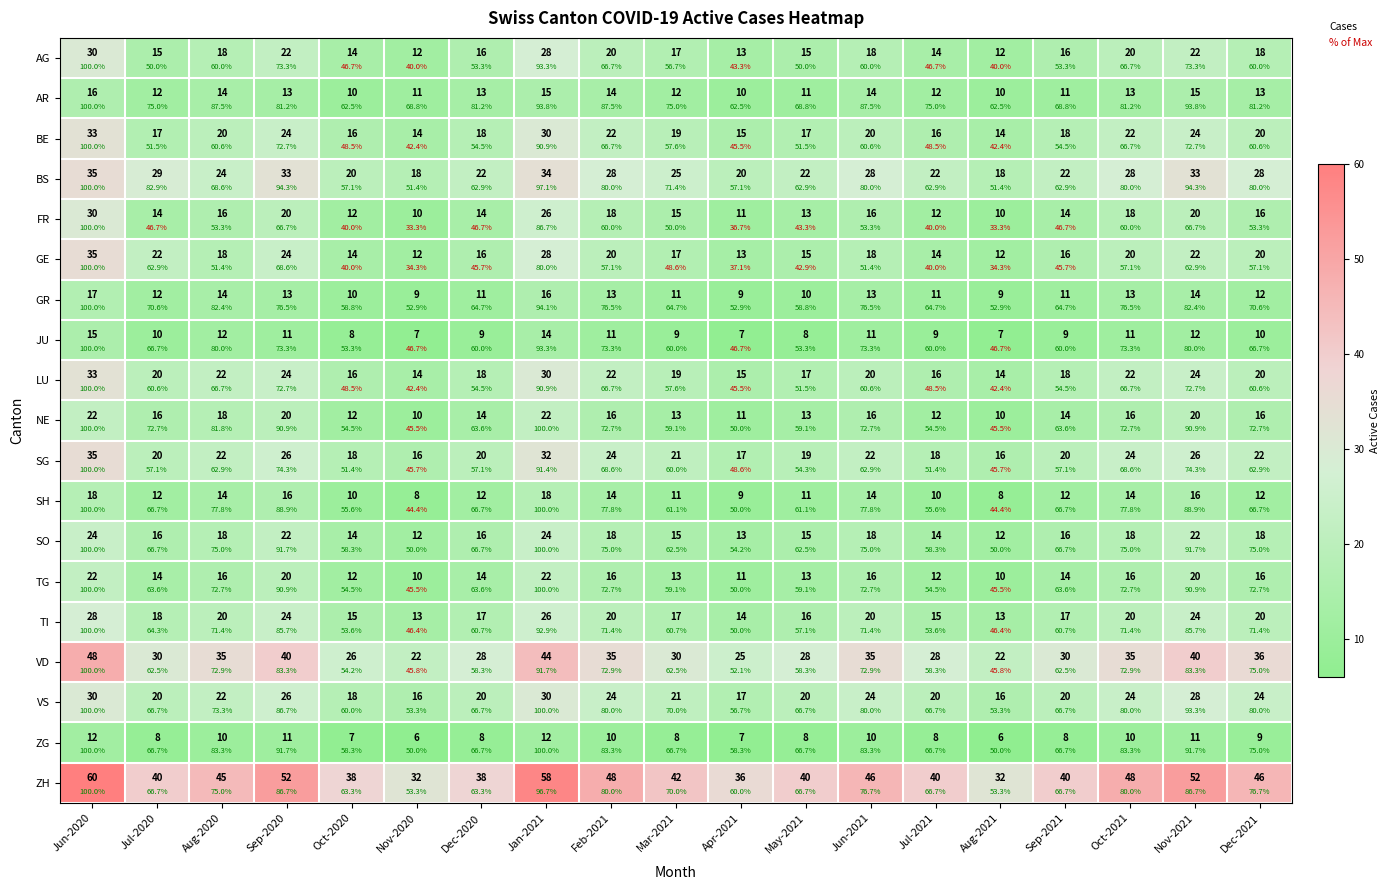

At which category is the sum across all series the highest?

Jun-2020